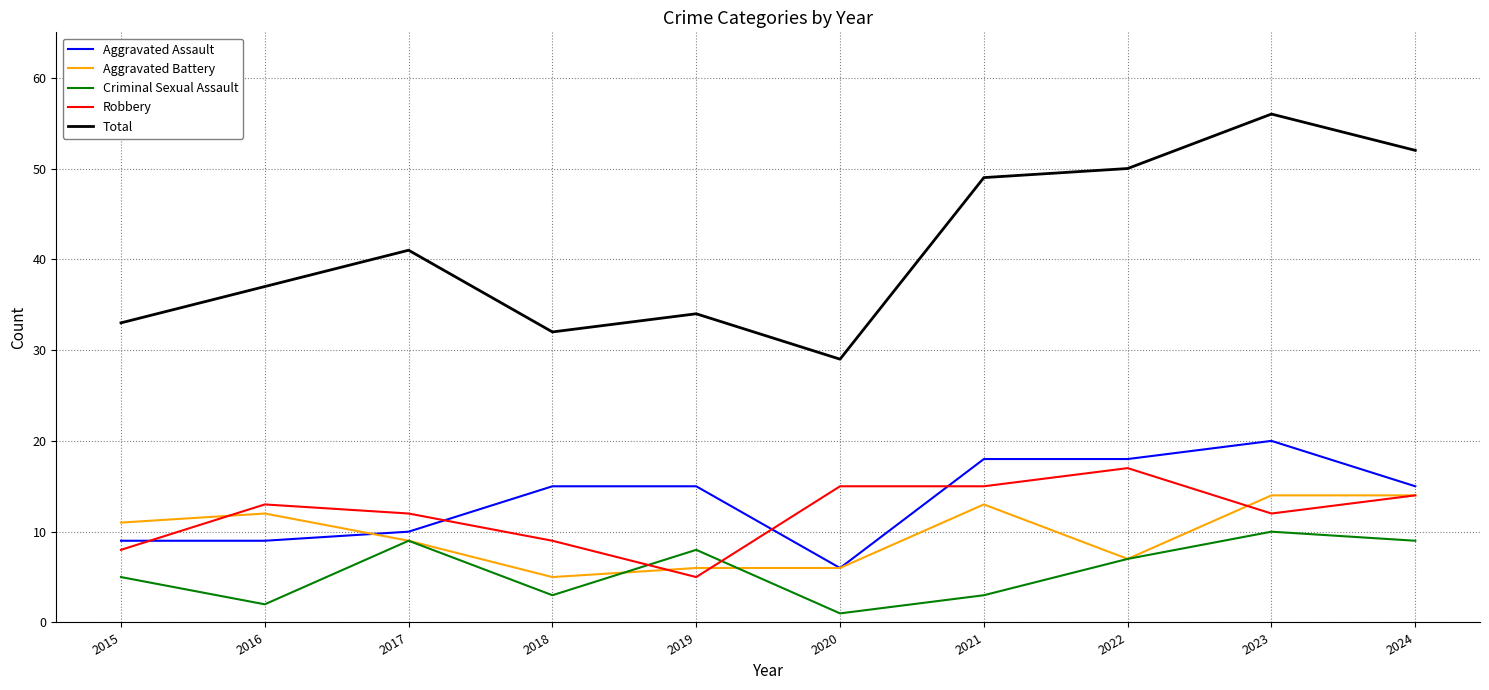

What is the average value of the Aggravated Battery series?

10